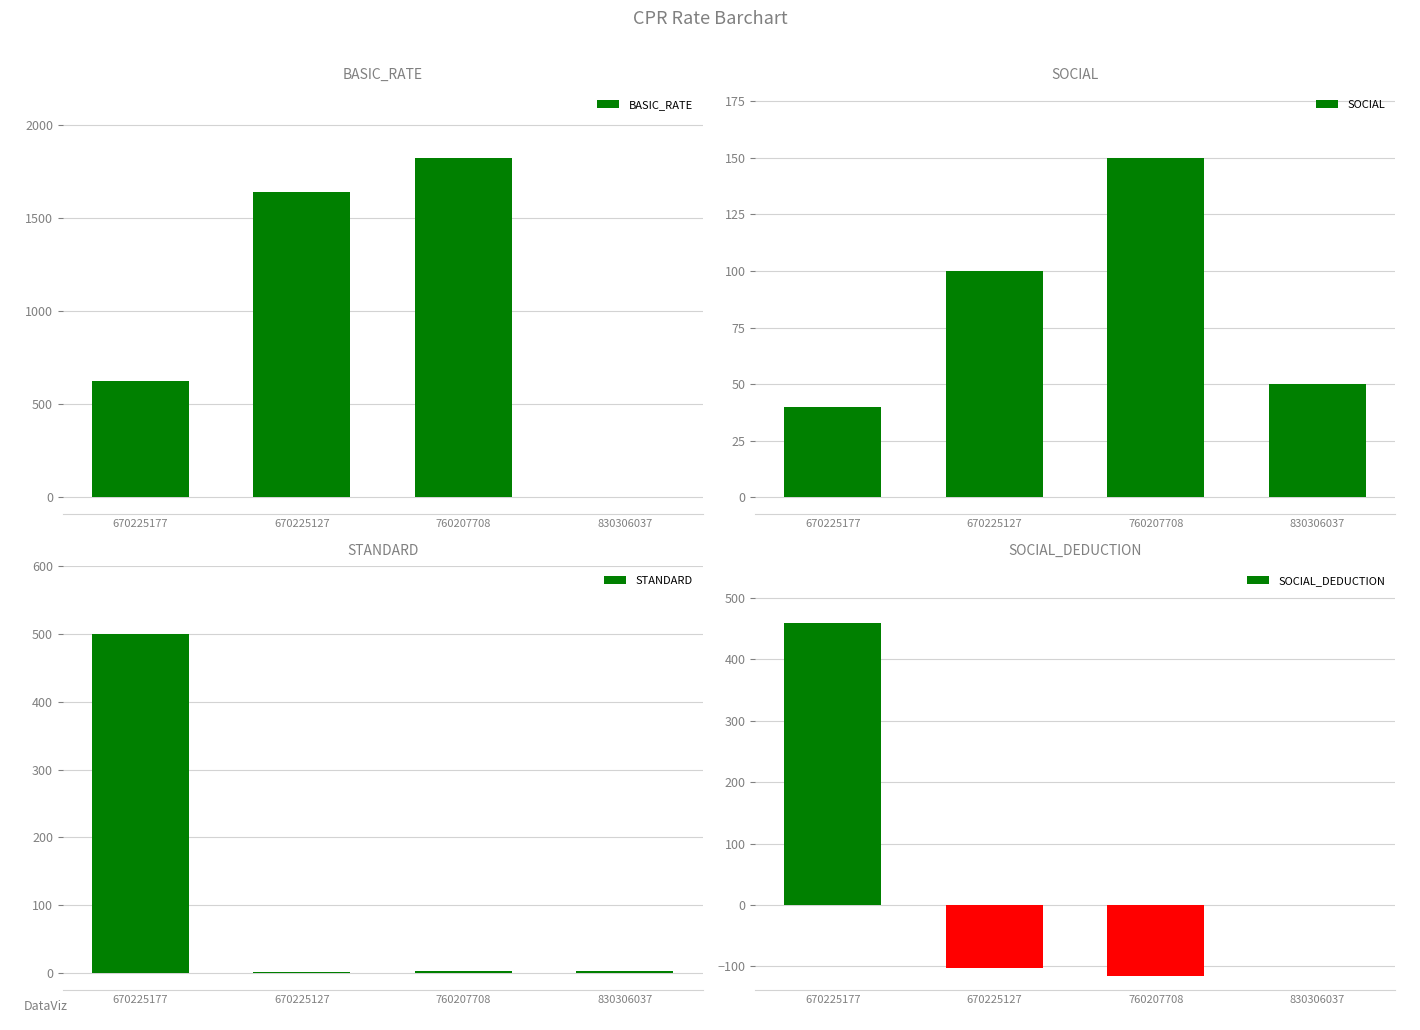

Rank the series by their maximum value, from highest to lowest.

BASIC_RATE, STANDARD, SOCIAL_DEDUCTION, SOCIAL